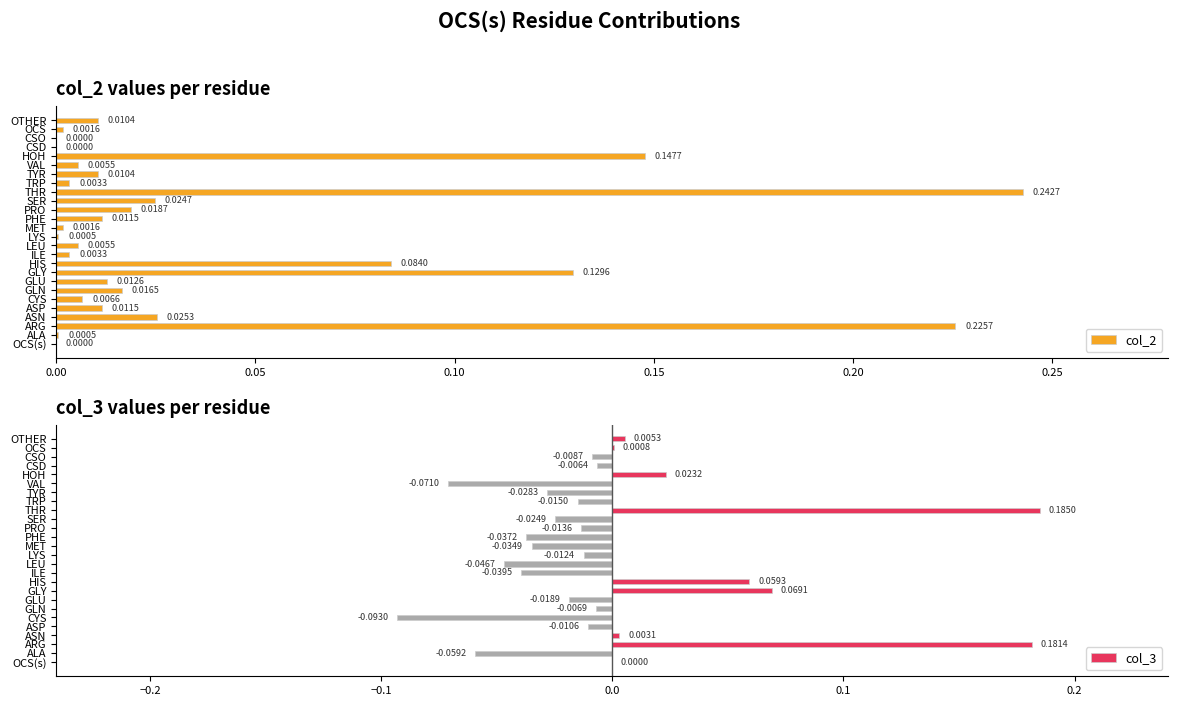

Reading left to right, extract all data points from this chart.

col_2: 0.0	0.0	0.2	0.0	0.0	0.0	0.0	0.0	0.1	0.1	0.0	0.0	0.0	0.0	0.0	0.0	0.0	0.2	0.0	0.0	0.0	0.1	0.0	0.0	0.0	0.0
col_3: 0.0	-0.1	0.2	0.0	-0.0	-0.1	-0.0	-0.0	0.1	0.1	-0.0	-0.0	-0.0	-0.0	-0.0	-0.0	-0.0	0.2	-0.0	-0.0	-0.1	0.0	-0.0	-0.0	0.0	0.0